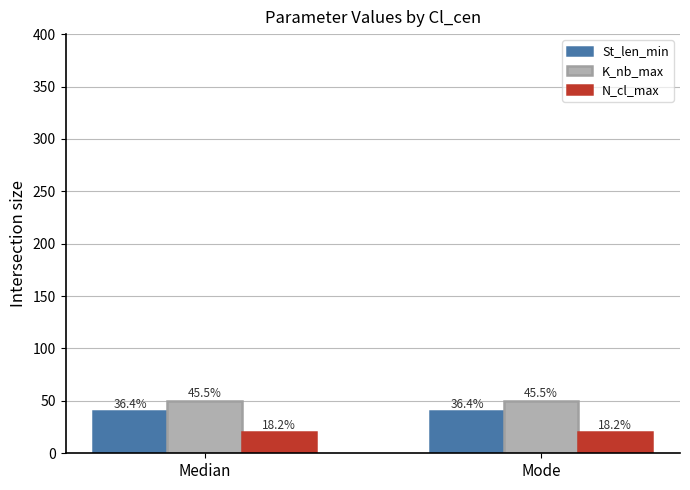

List the labels in order of K_nb_max value, smallest first.

Median, Mode